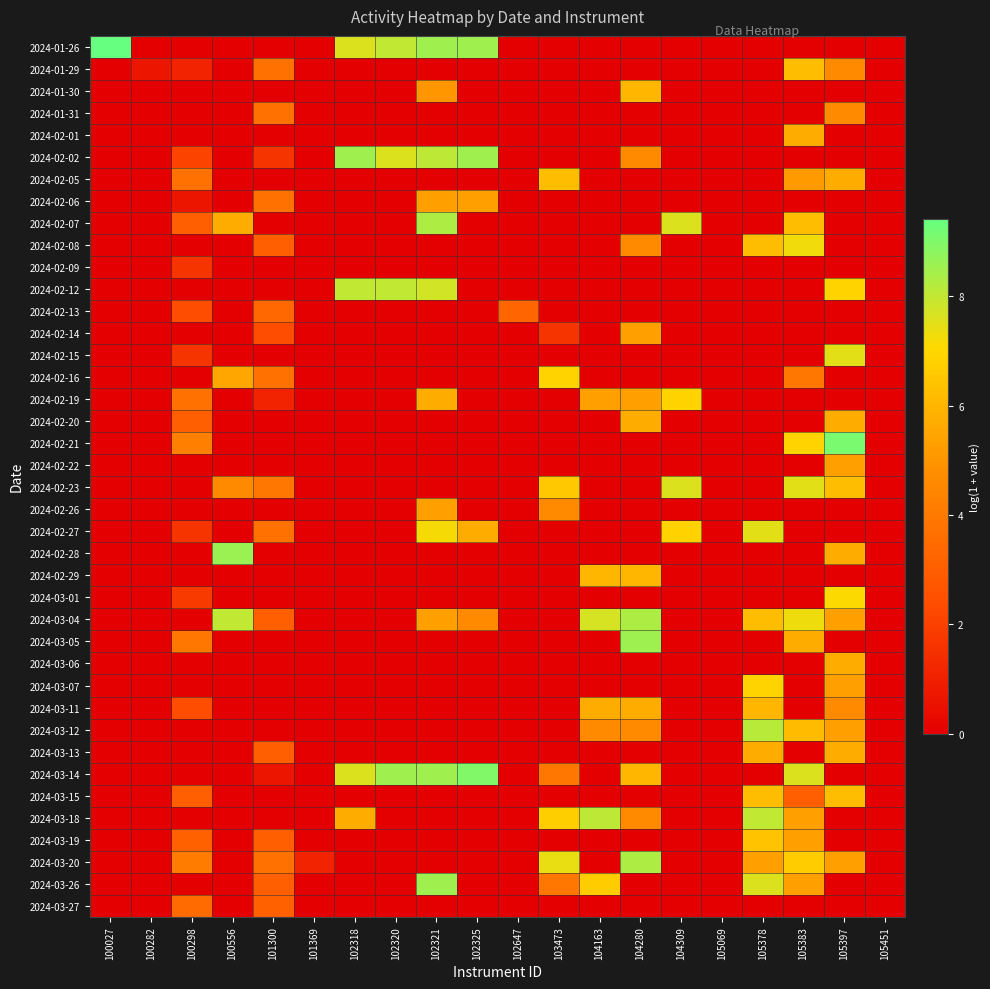

What is the spread (max minus min) of values at 102318?

8.5